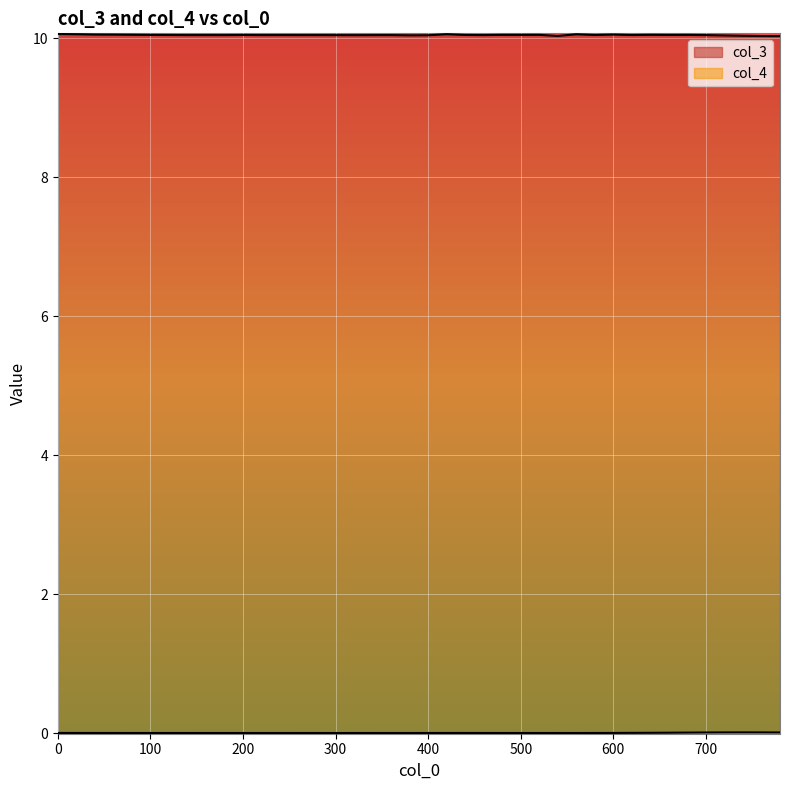

What is the total value across all series at 160?

10.0